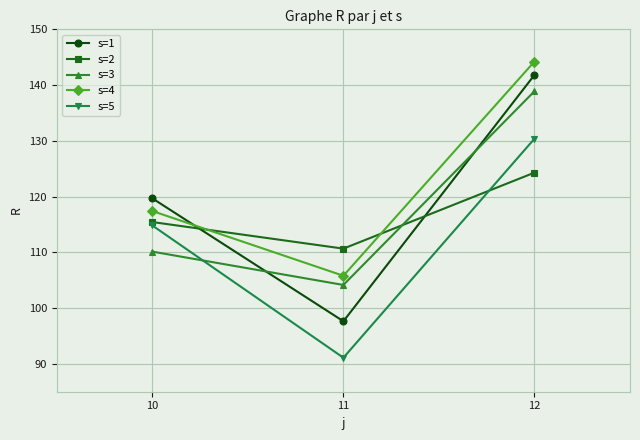

Between 11 and 12, which series saw the biggest shift?

s=1